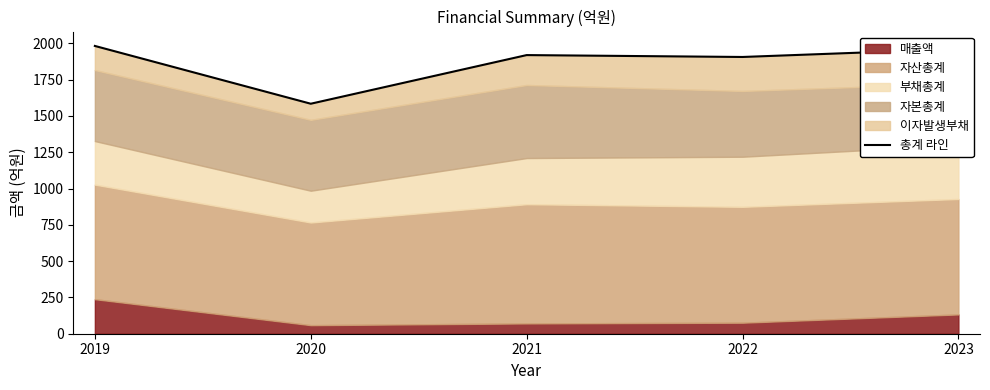

What is the sum of the values at 2021 and 2023?

3880